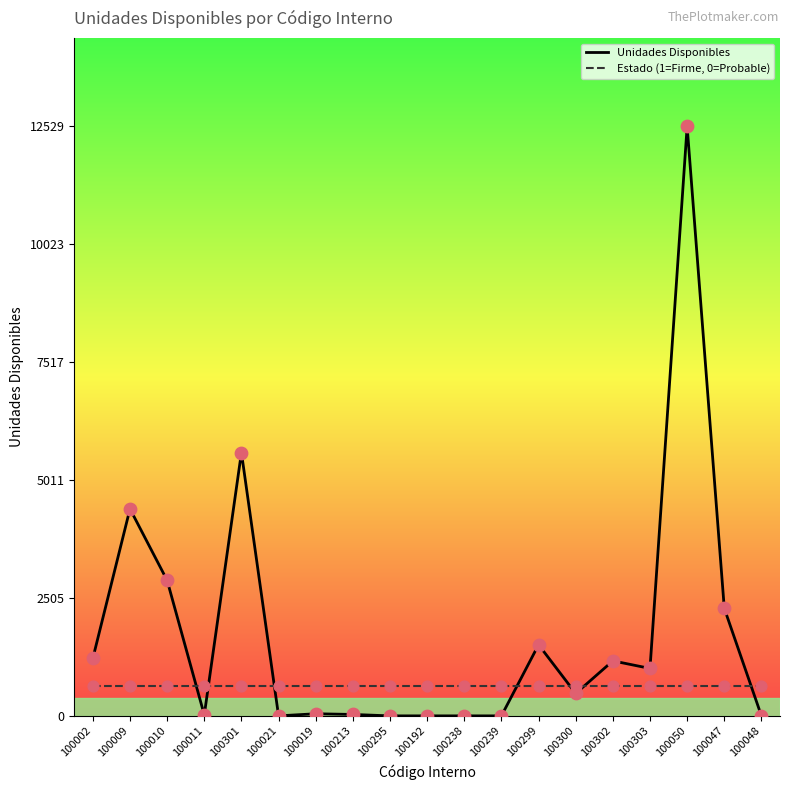

Which series has the largest total across all categories?

Unidades Disponibles